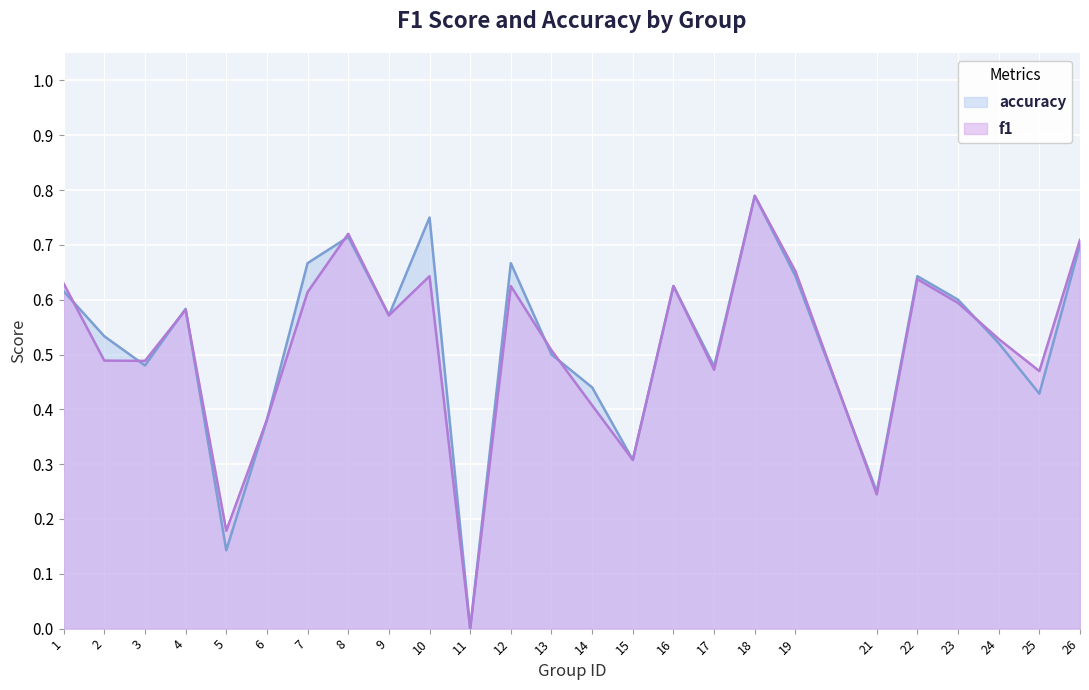

How many intersections are there between accuracy and f1?

9